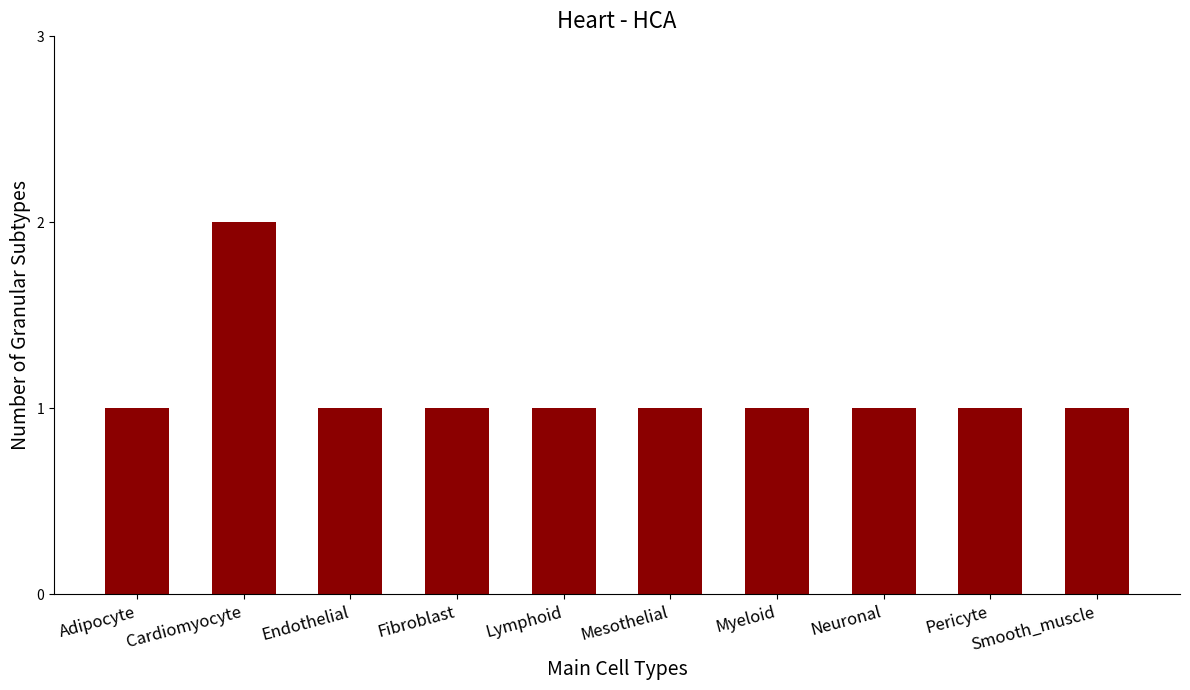

Reading right to left, list all the values displayed in this chart.

Smooth_muscle=1	Pericyte=1	Neuronal=1	Myeloid=1	Mesothelial=1	Lymphoid=1	Fibroblast=1	Endothelial=1	Cardiomyocyte=2	Adipocyte=1